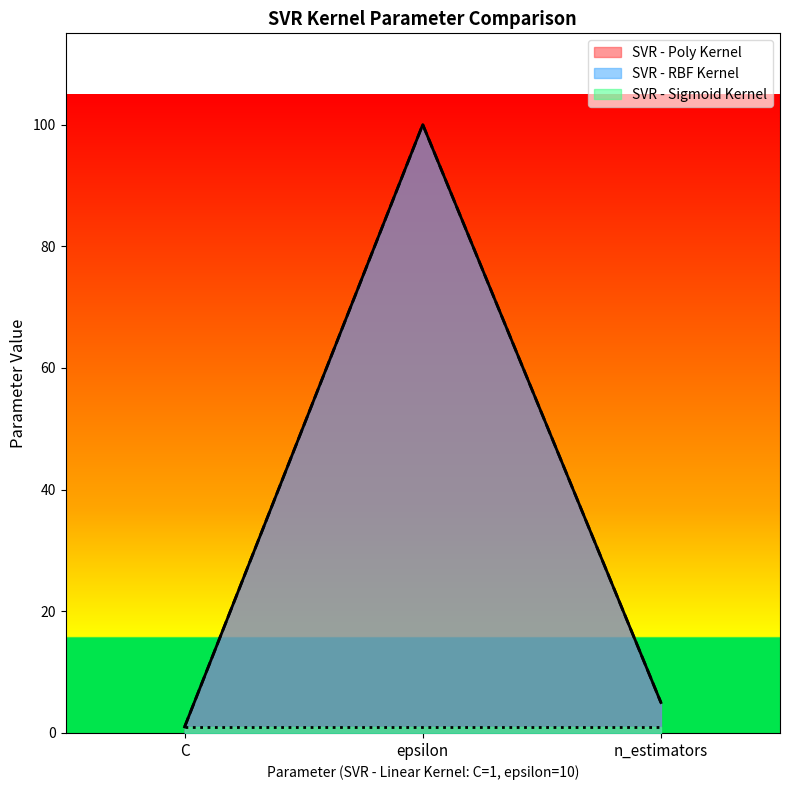

How many data points in SVR - RBF Kernel are less than 5?

1